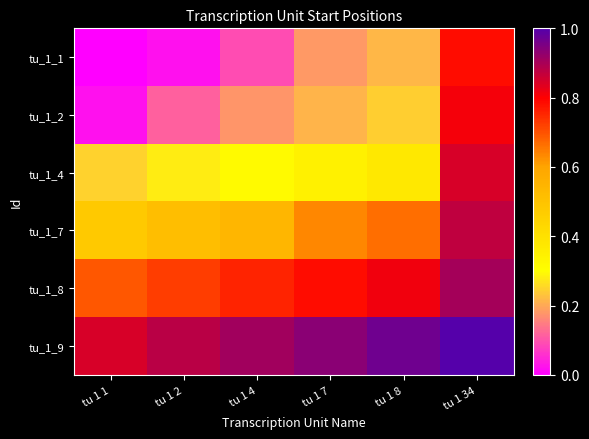

Reading left to right, list all the values displayed in this chart.

tu_1_1: tu 1 1=0.0	tu 1 2=0.0	tu 1 4=0.1	tu 1 7=0.2	tu 1 8=0.2	tu 1 34=0.8
tu_1_2: tu 1 1=0.0	tu 1 2=0.1	tu 1 4=0.2	tu 1 7=0.2	tu 1 8=0.2	tu 1 34=0.8
tu_1_4: tu 1 1=0.2	tu 1 2=0.3	tu 1 4=0.3	tu 1 7=0.3	tu 1 8=0.4	tu 1 34=0.8
tu_1_7: tu 1 1=0.5	tu 1 2=0.5	tu 1 4=0.5	tu 1 7=0.6	tu 1 8=0.7	tu 1 34=0.9
tu_1_8: tu 1 1=0.7	tu 1 2=0.7	tu 1 4=0.8	tu 1 7=0.8	tu 1 8=0.8	tu 1 34=0.9
tu_1_9: tu 1 1=0.8	tu 1 2=0.9	tu 1 4=0.9	tu 1 7=0.9	tu 1 8=1.0	tu 1 34=1.0